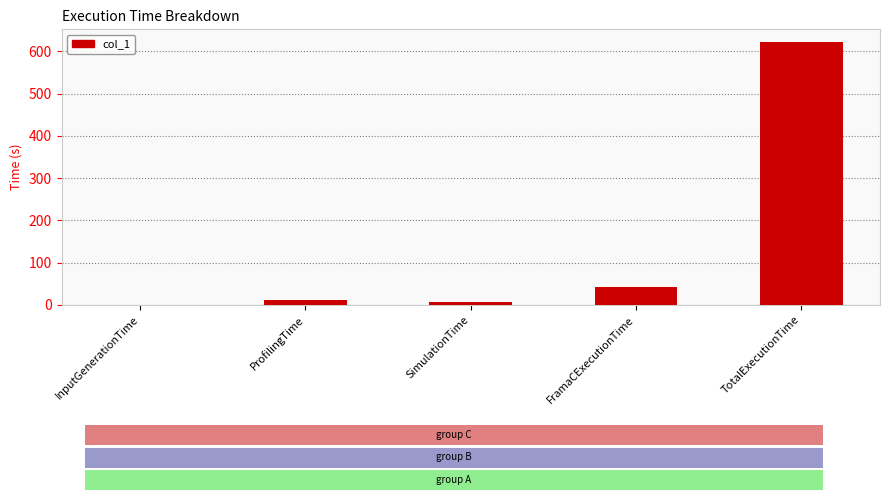

The chart shows a value of 7.4 at SimulationTime. True or false?

True